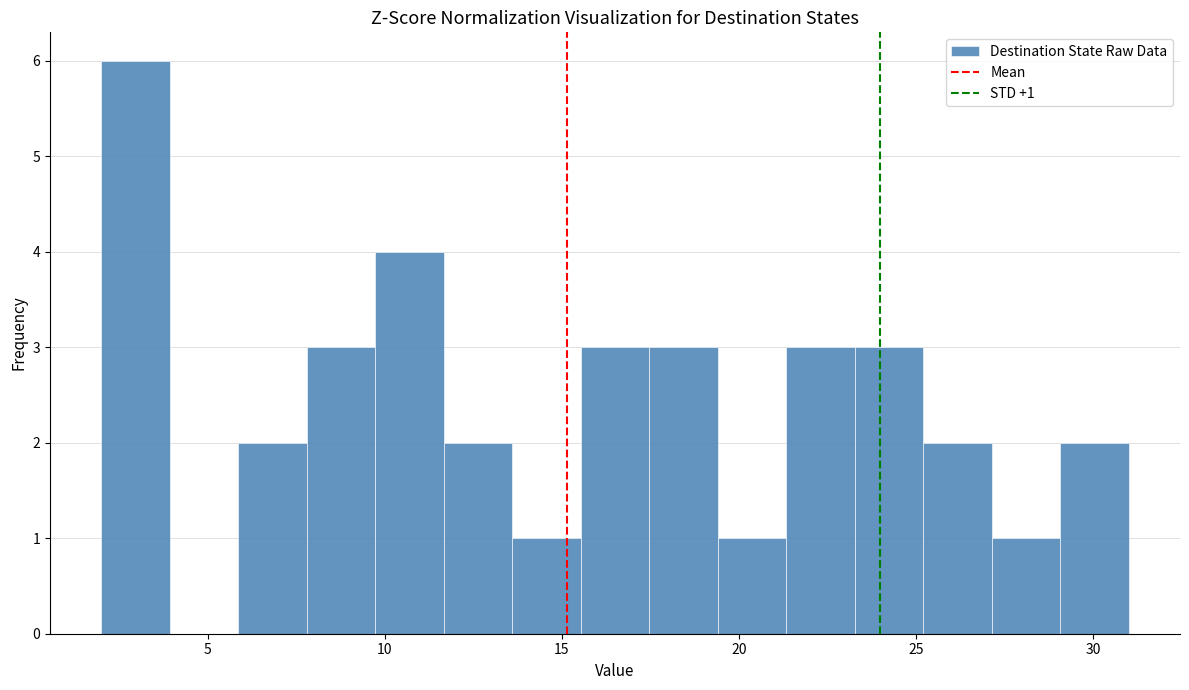

Read against the x-axis, roughly where is the centre of the tallest bar?

3.0